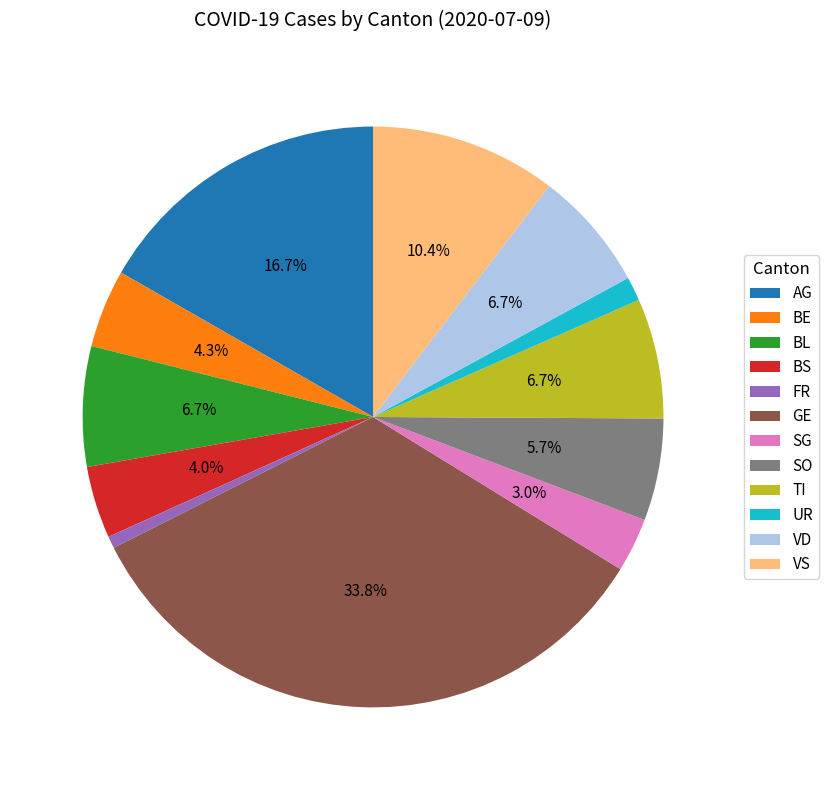

What is the total percentage of BS and BL?

10.7%